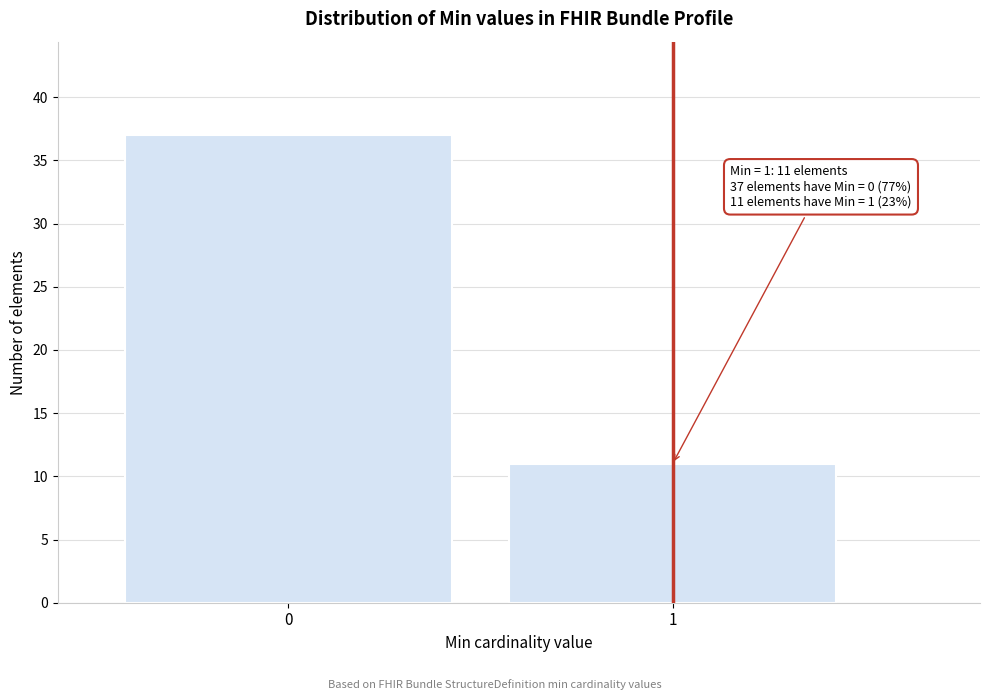

Reading left to right, transcribe all the data shown in this chart.

37	11